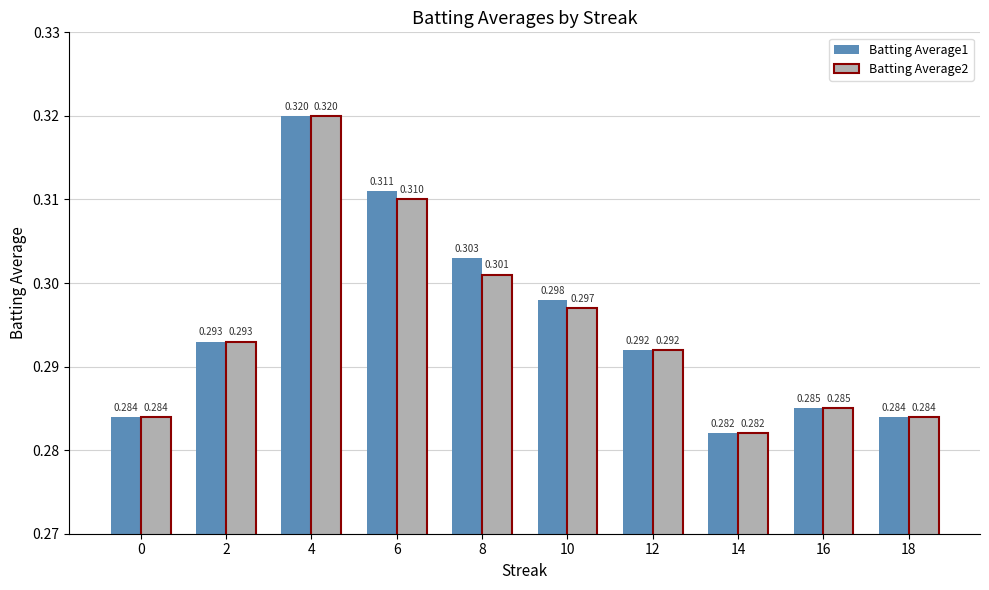

Is it true that Batting Average2 equals 0.5 at 10?

False